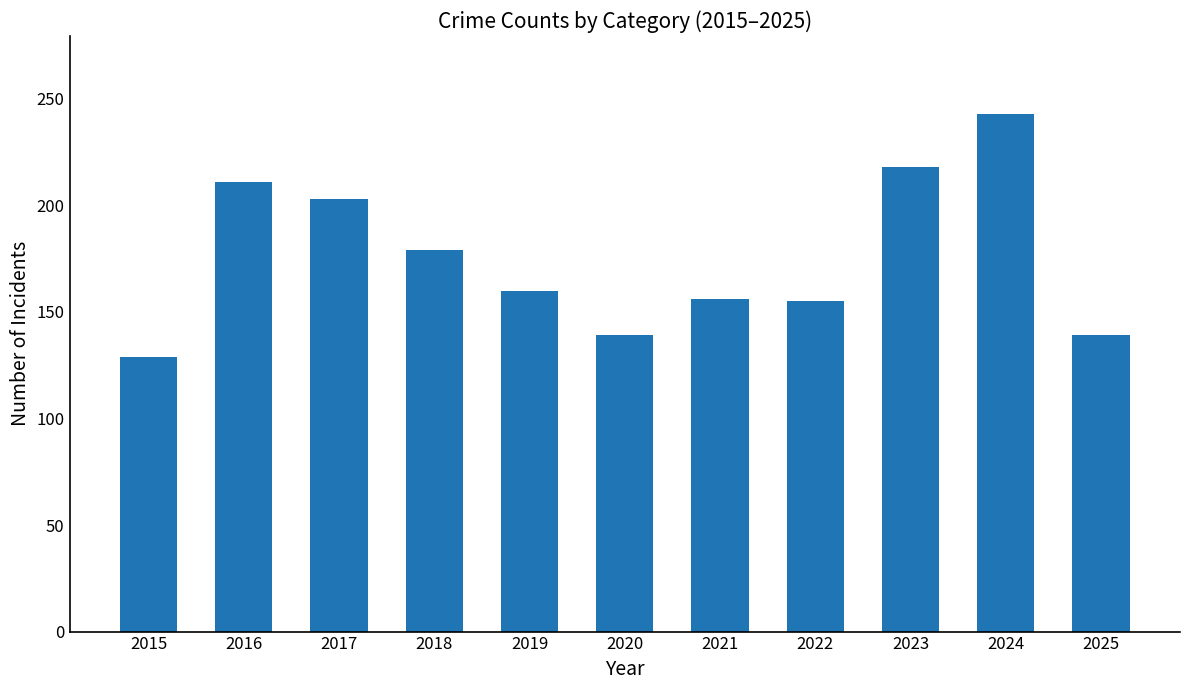

What is the difference between the second highest and second lowest values?

79